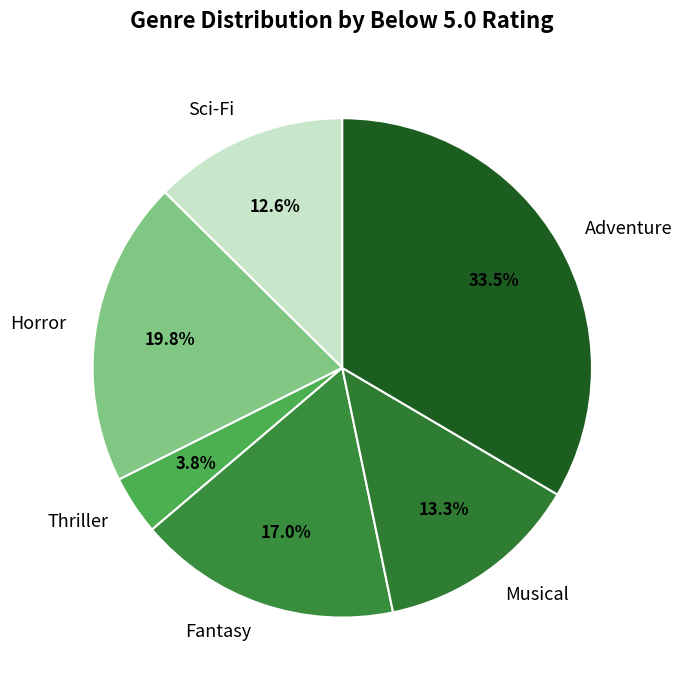

Which slice is the smallest?

Thriller